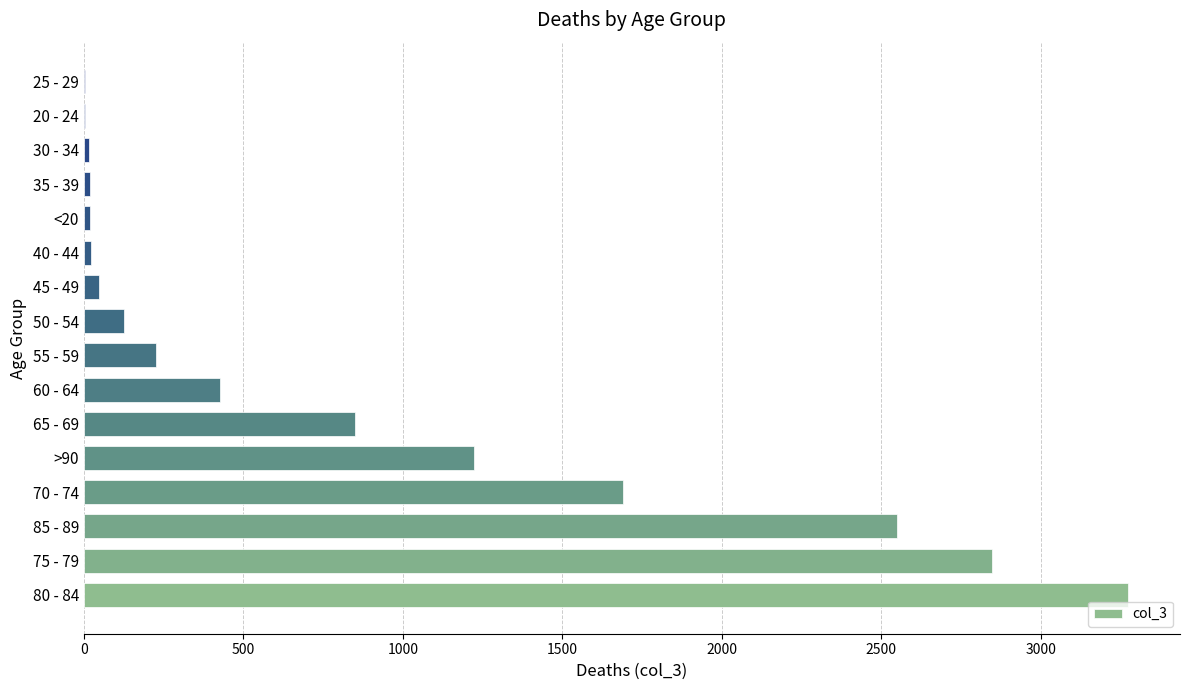

What is the sum of all values?

13343